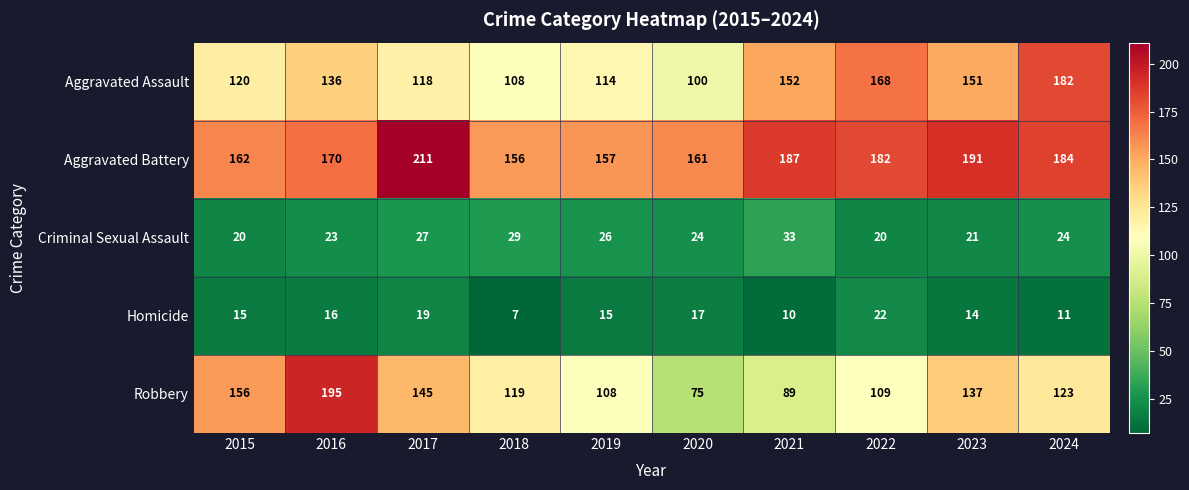

Which category has the highest value in the Robbery series?

2016